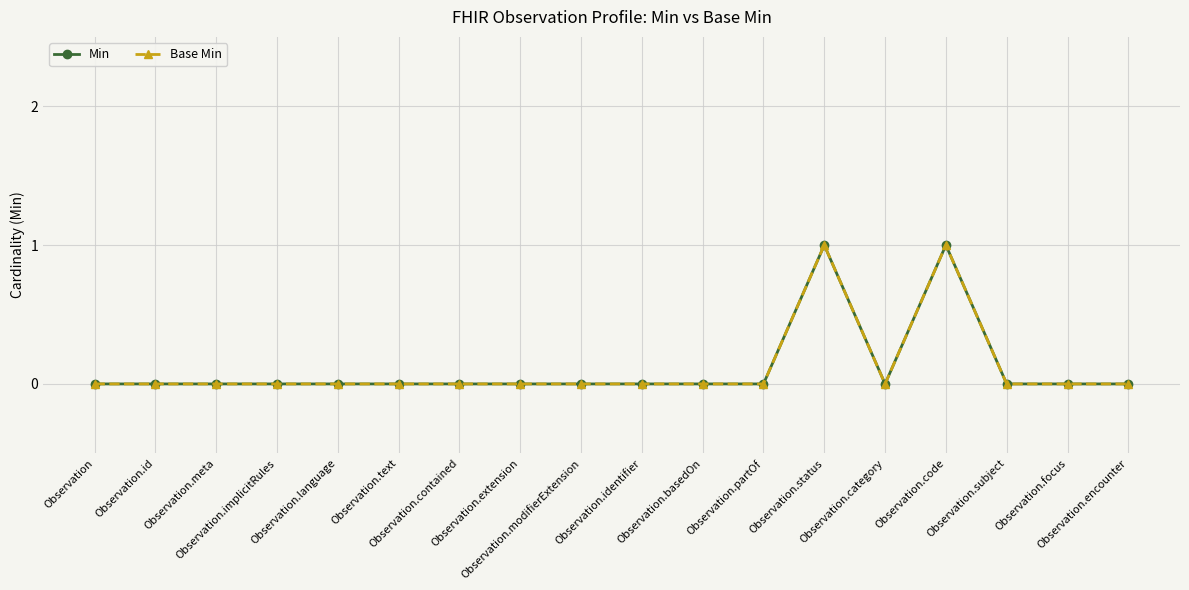

Rank the series by their maximum value, from lowest to highest.

Min, Base Min